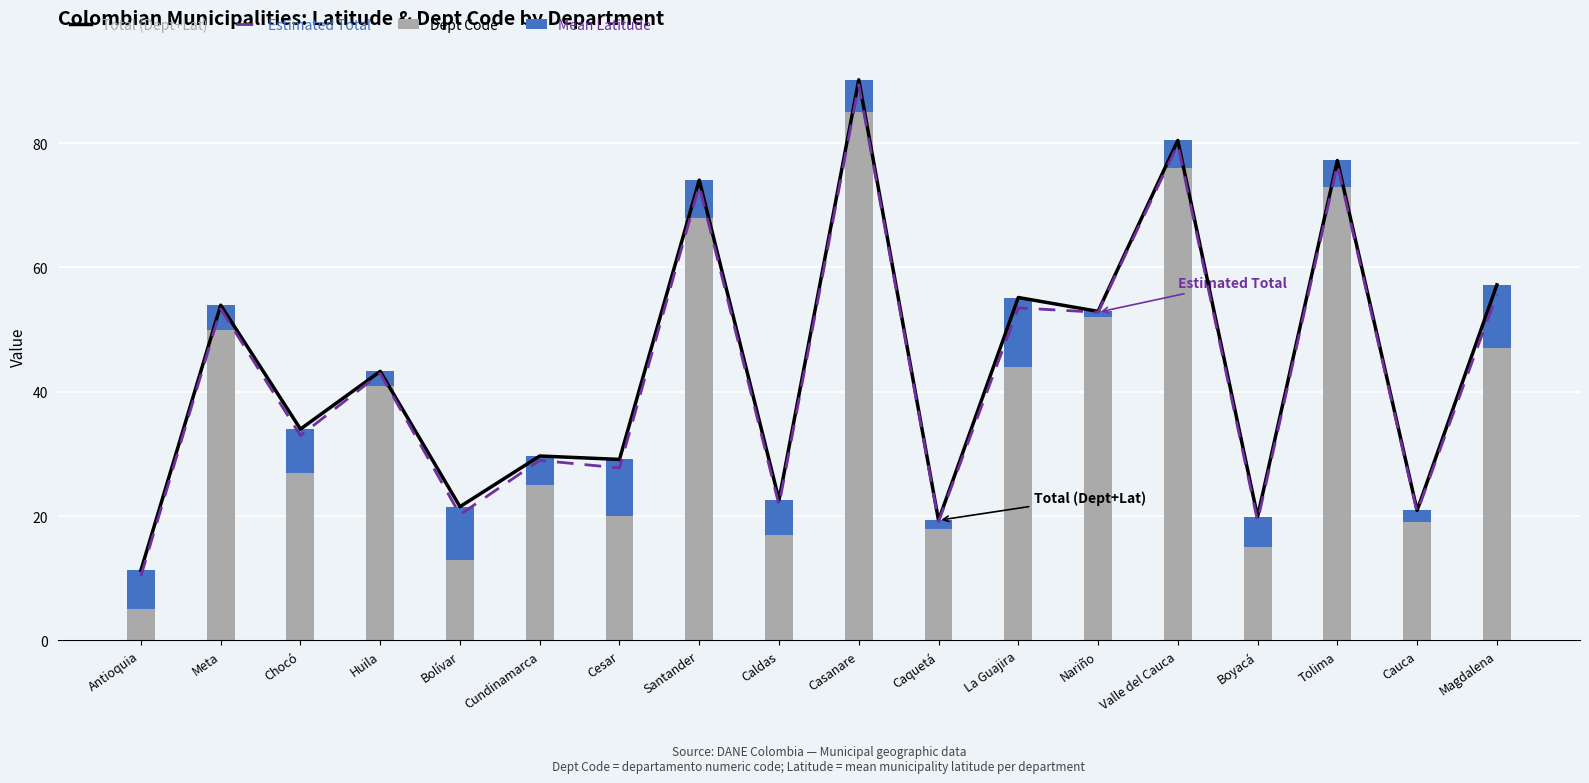

Which label corresponds to the largest value in the chart?

Casanare